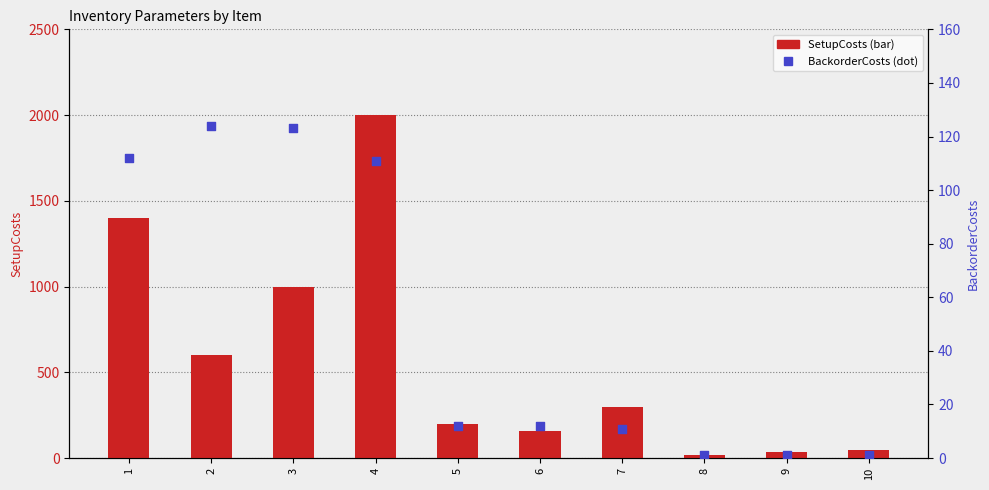

Which series contains the highest Y value?

SetupCosts